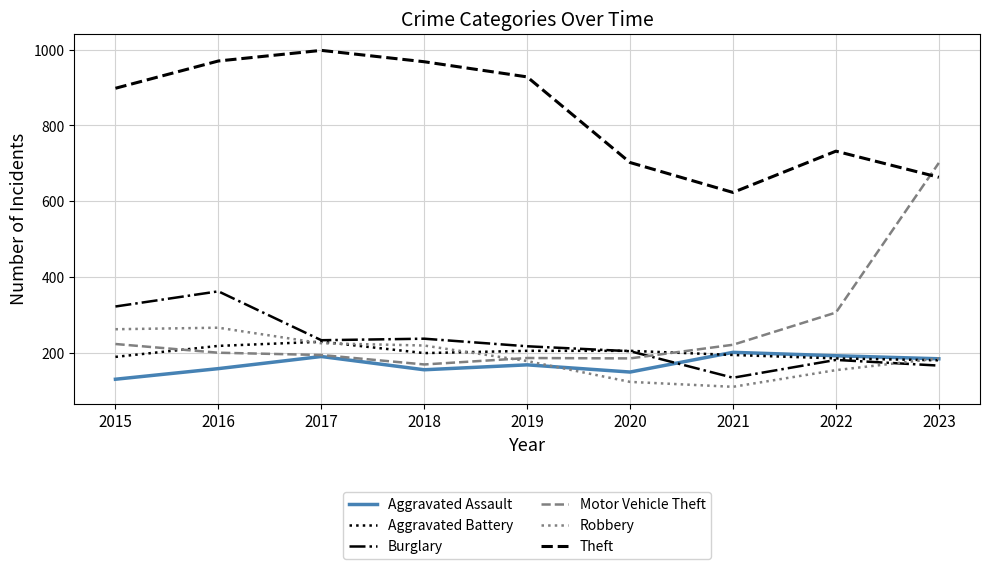

What is the sum of the Motor Vehicle Theft values at 2018 and 2021?

390